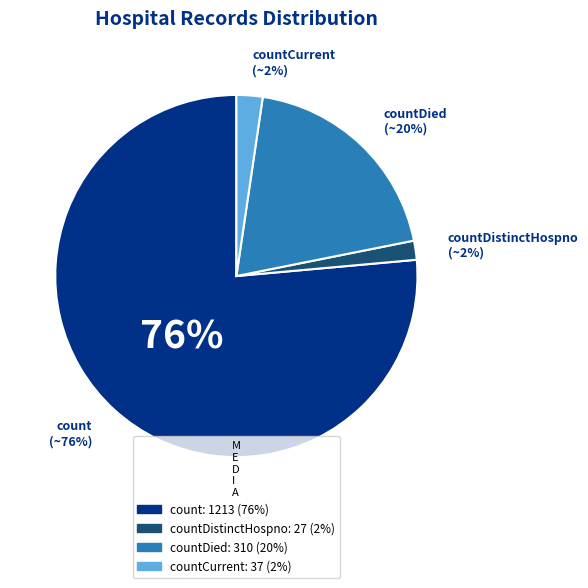

Is it true that countCurrent is 2% of the pie?

True